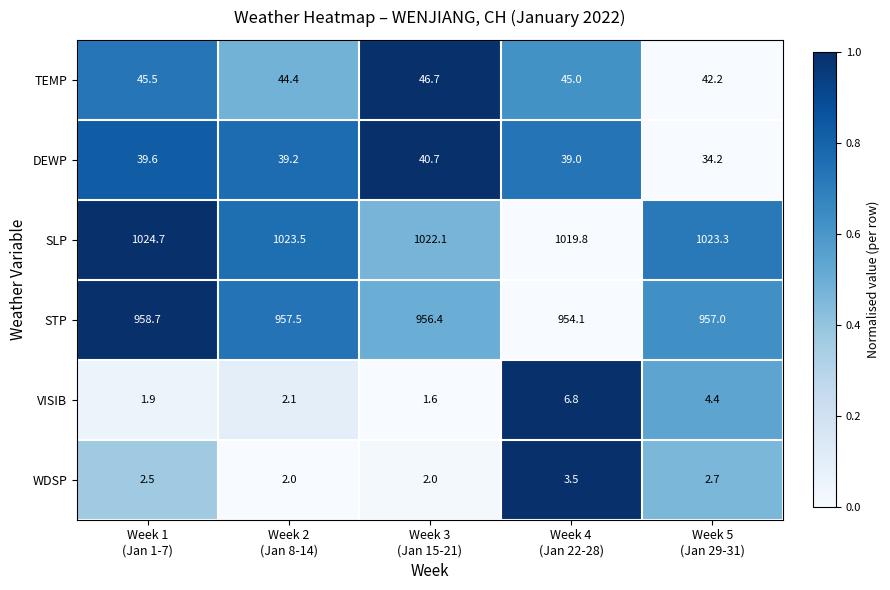

At Week 1
(Jan 1-7), list the series in order from smallest to largest.

VISIB, WDSP, DEWP, TEMP, STP, SLP